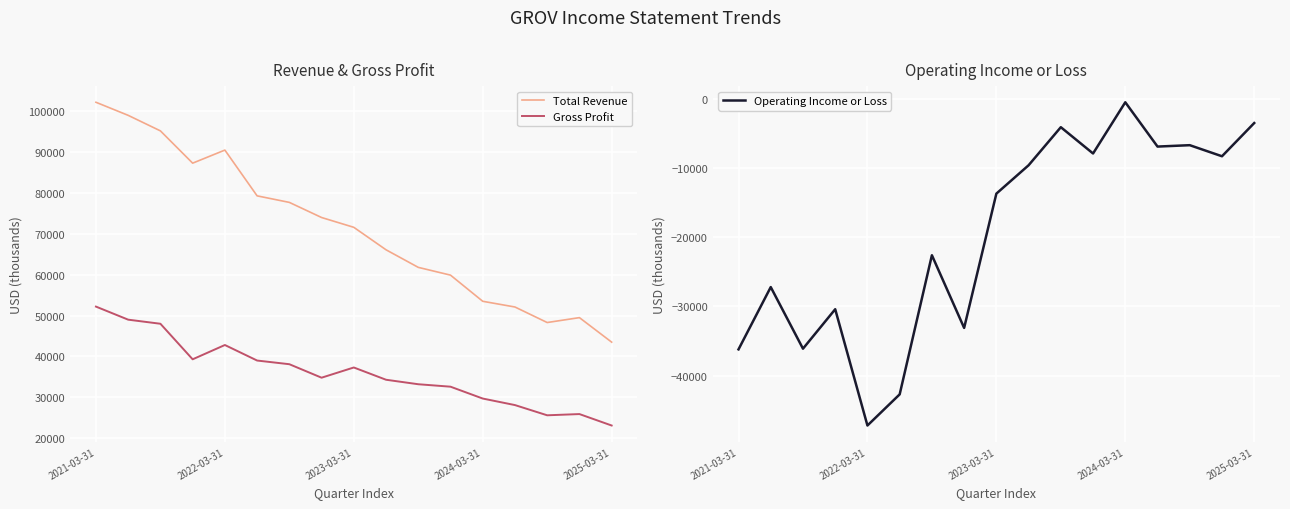

True or false: Operating Income or Loss and Gross Profit intersect in this chart.

False